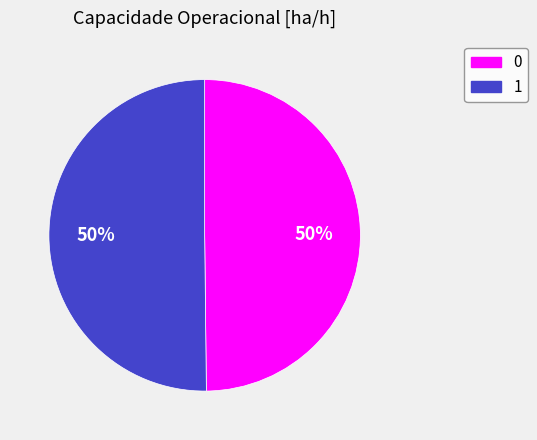

Is it true that 1 is 56% of the pie?

False